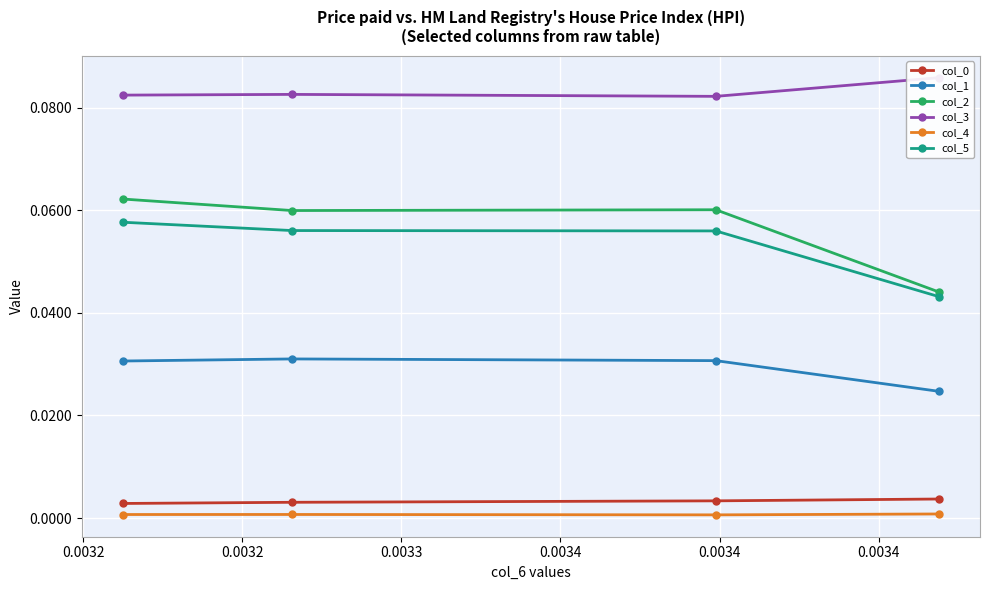

How many lines are shown in the chart?

6